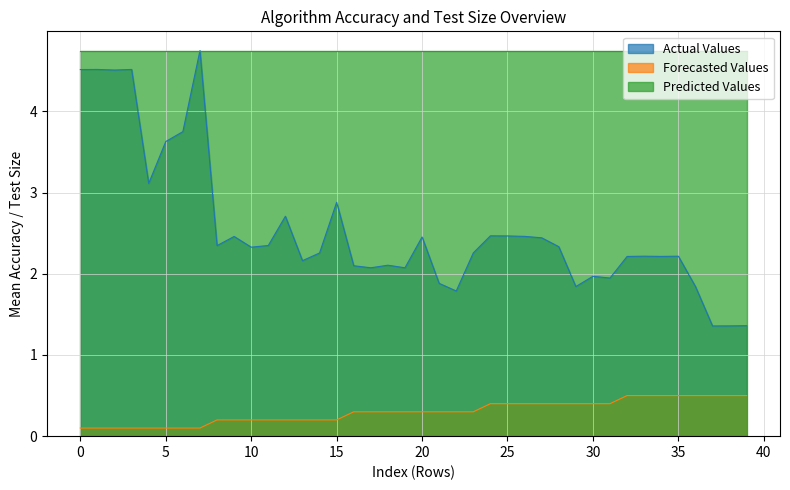

True or false: Forecasted Values and Actual Values intersect in this chart.

False